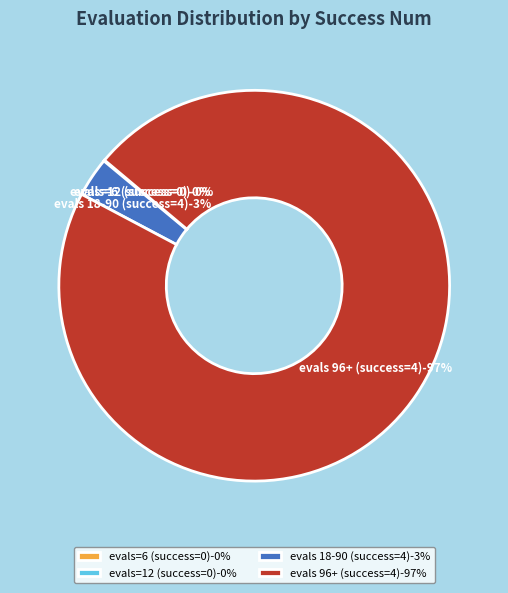

What portion of the pie excludes success num=4 (evals=18-90)?

96.6%